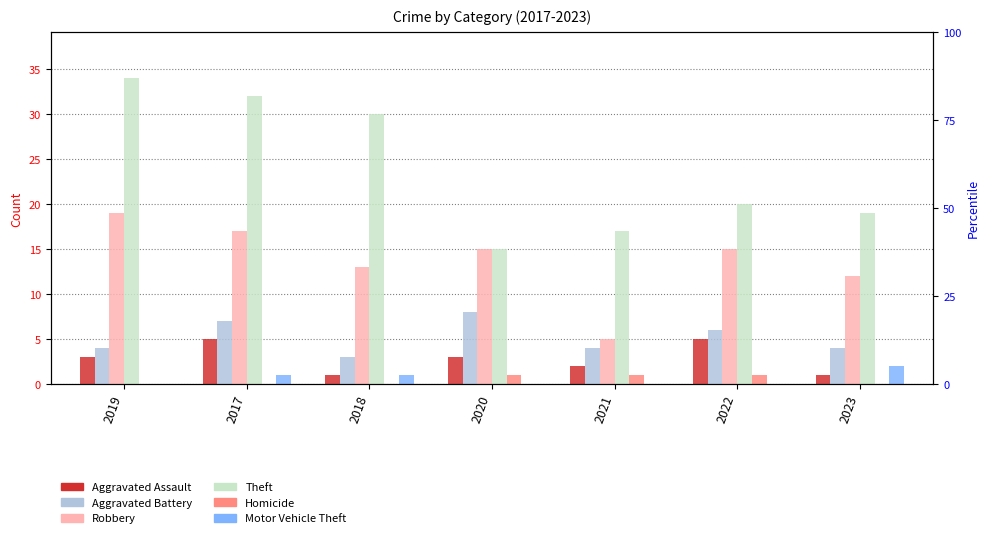

At how many categories does at least one series exceed 14?

7